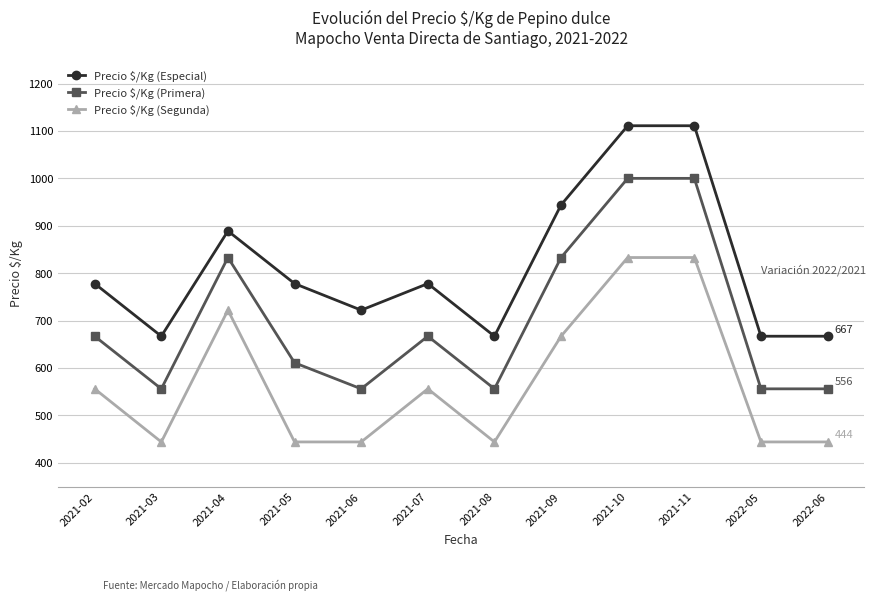

How many values in the Precio $/Kg (Especial) series are below 778?

5